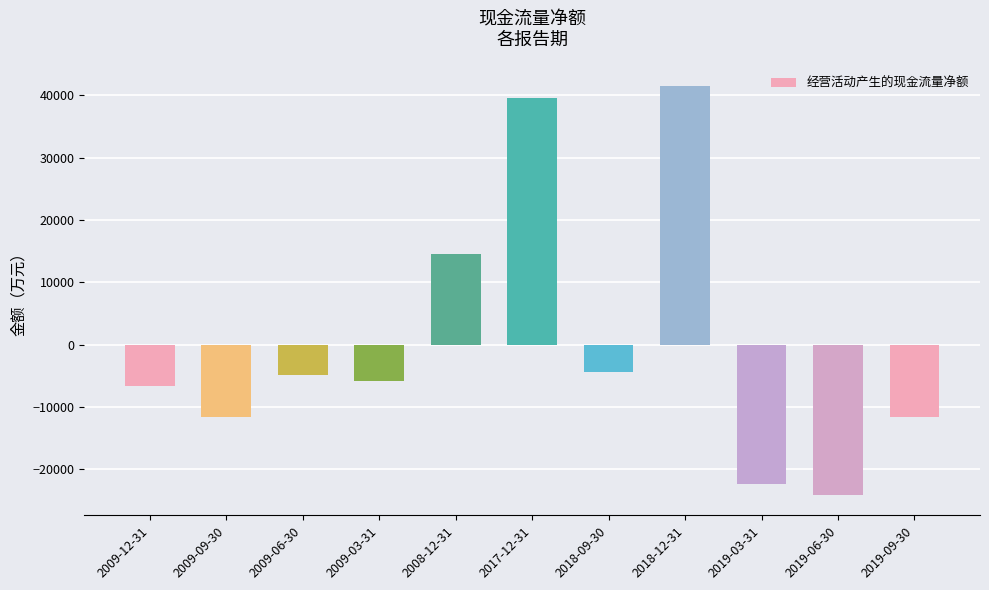

How many values are above zero?

3